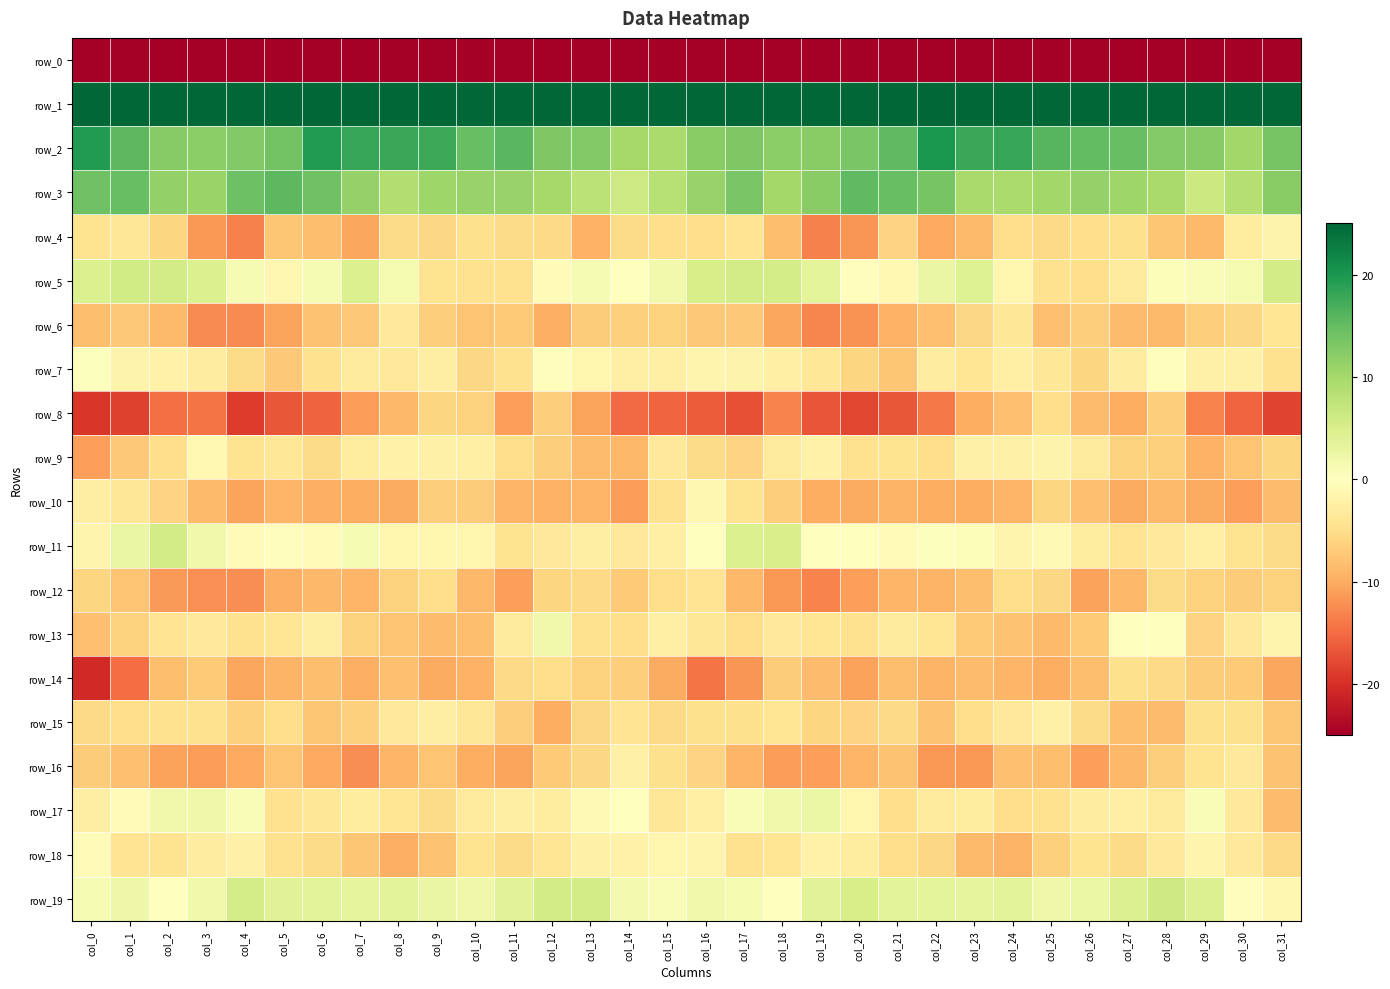

Between col_22 and col_1, which is larger?

col_22